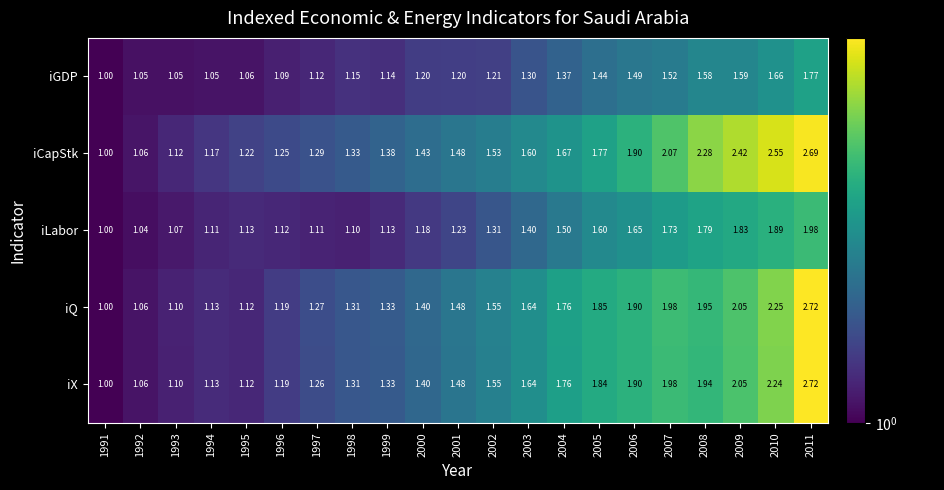

Which series has the largest total across all categories?

iCapStk